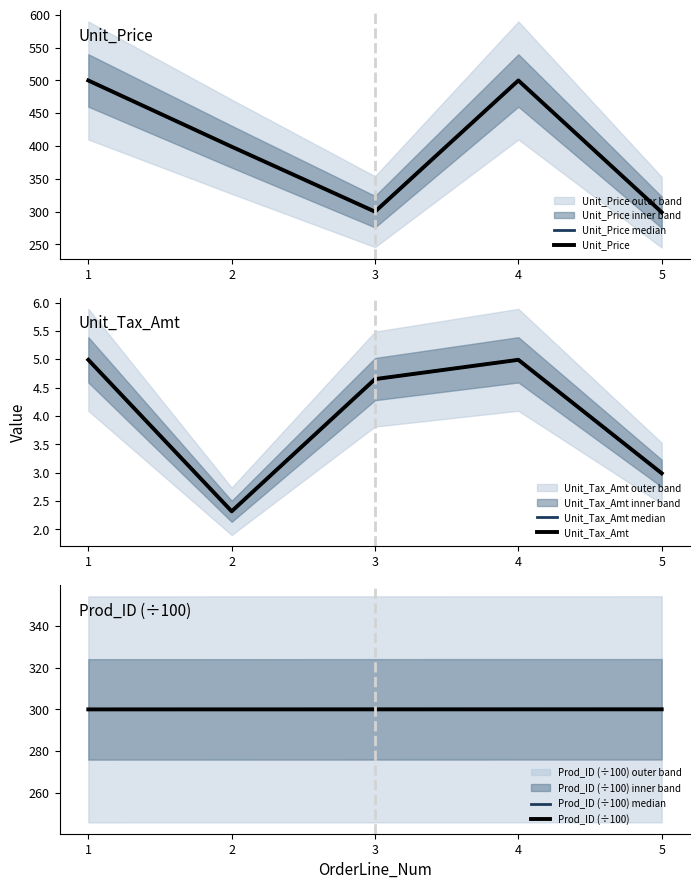

At 4, list the series in order from smallest to largest.

Unit_Tax_Amt median, Unit_Tax_Amt, Prod_ID (÷100) median, Prod_ID (÷100), Unit_Price median, Unit_Price